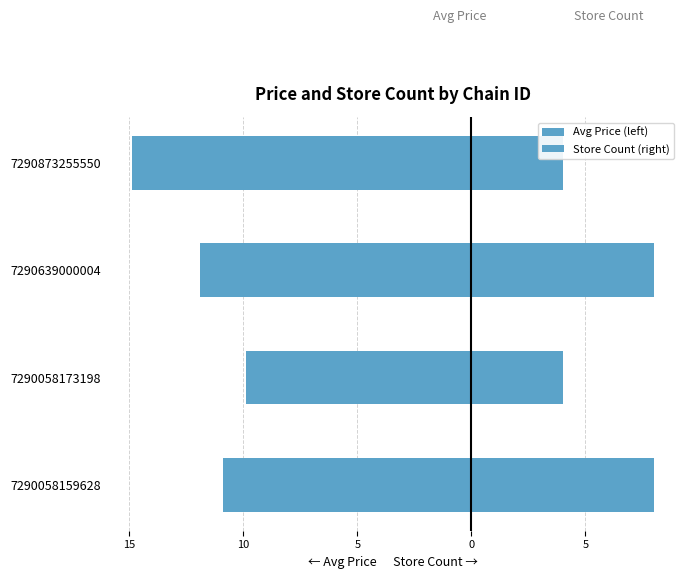

Reading left to right, what are all the values shown in this chart?

Avg Price (left): 20=-10.9	15=-9.9	10=-11.9	5=-14.9
Store Count (right): 20=8.0	15=4.0	10=8.0	5=4.0